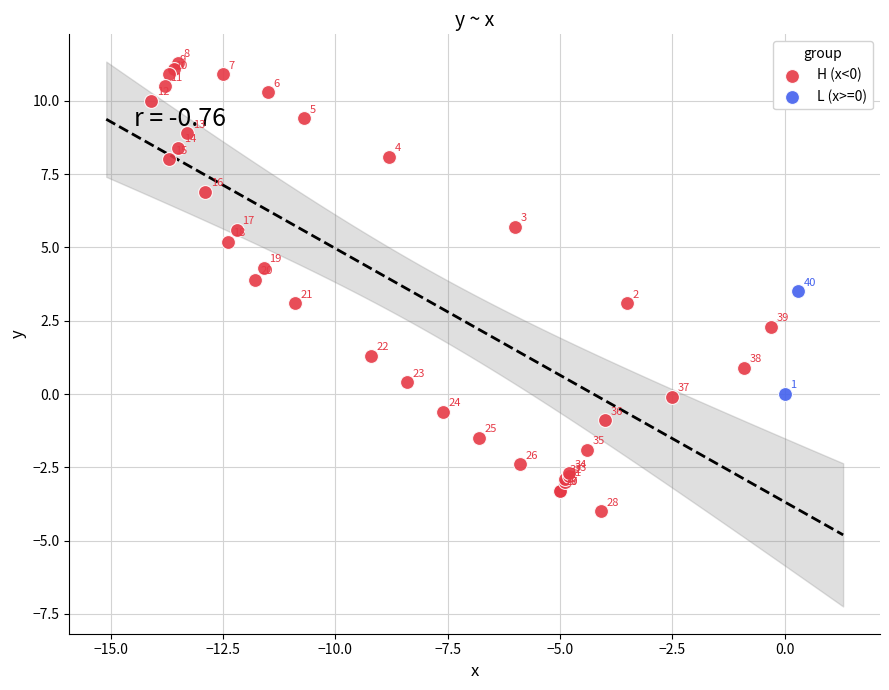

What are all the series names shown in the legend?

H (x<0), L (x>=0)